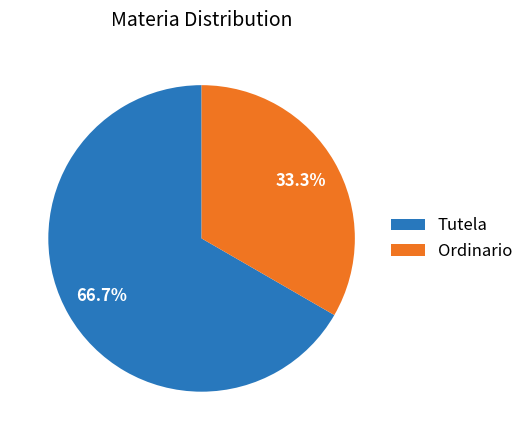

Which category has the smallest portion of the pie?

Ordinario